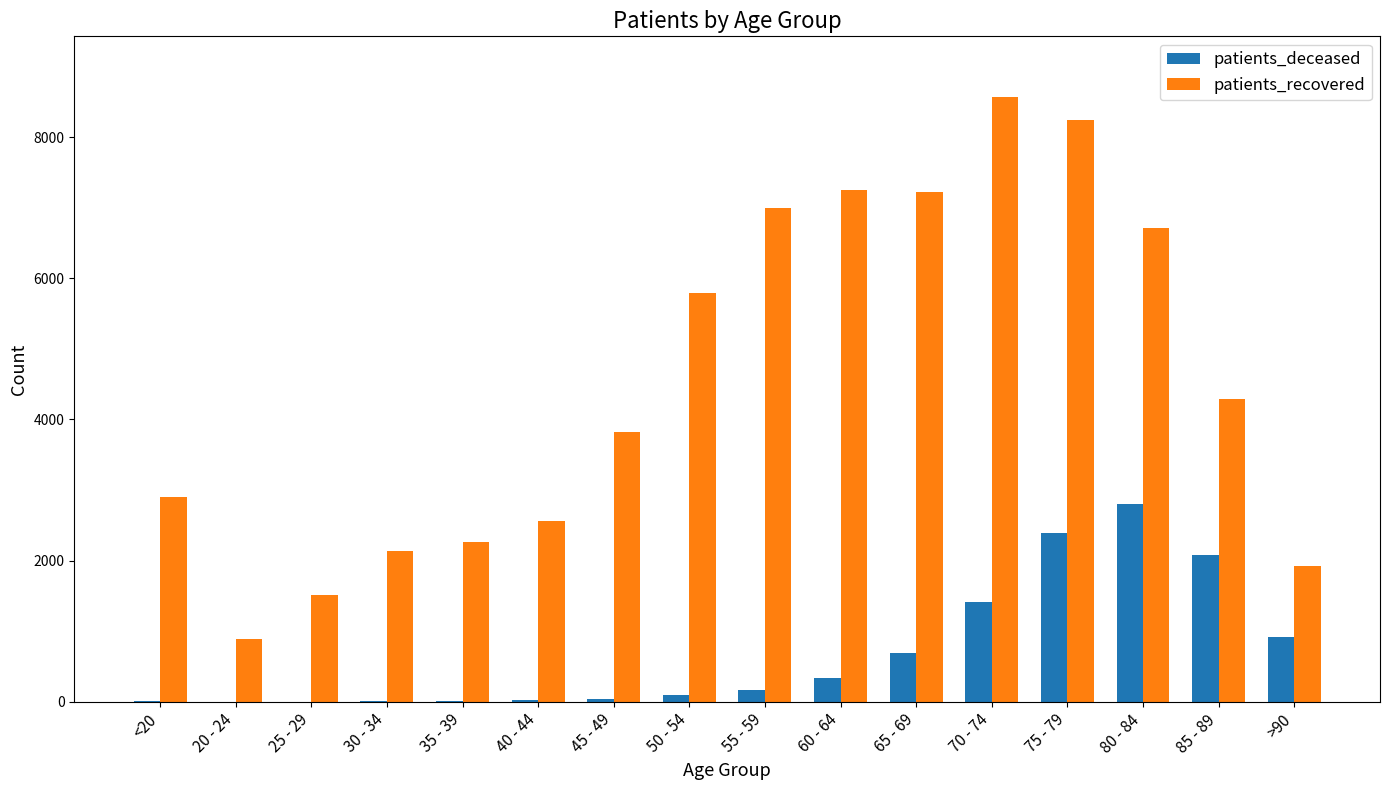

At which label does patients_deceased reach its peak?

80 - 84